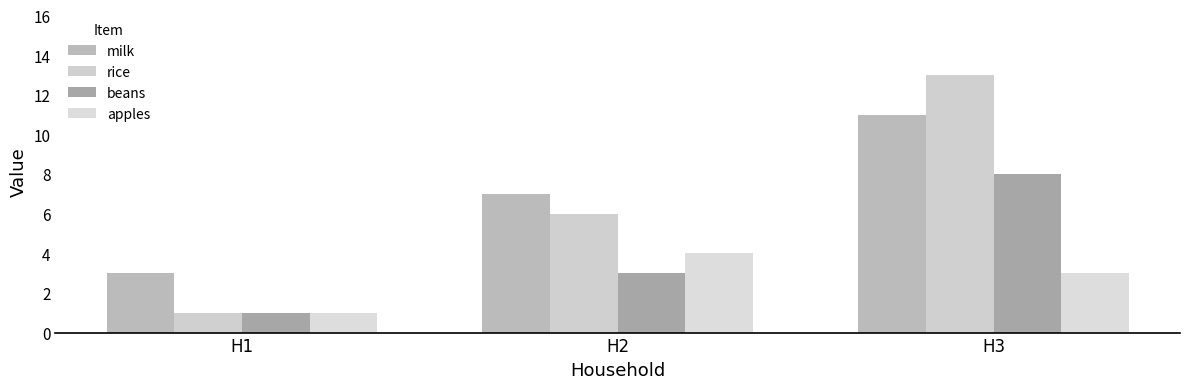

Count the number of categories in the chart.

3